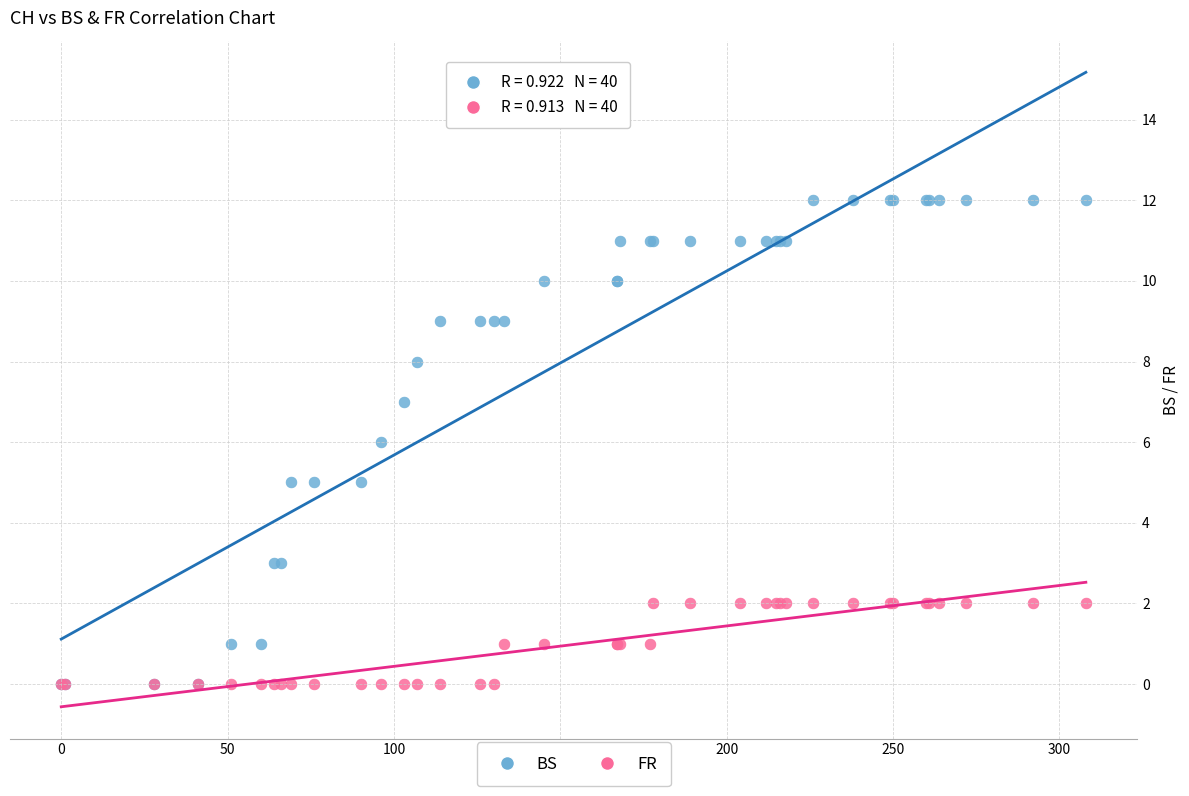

Which series has the widest spread of Y values?

BS